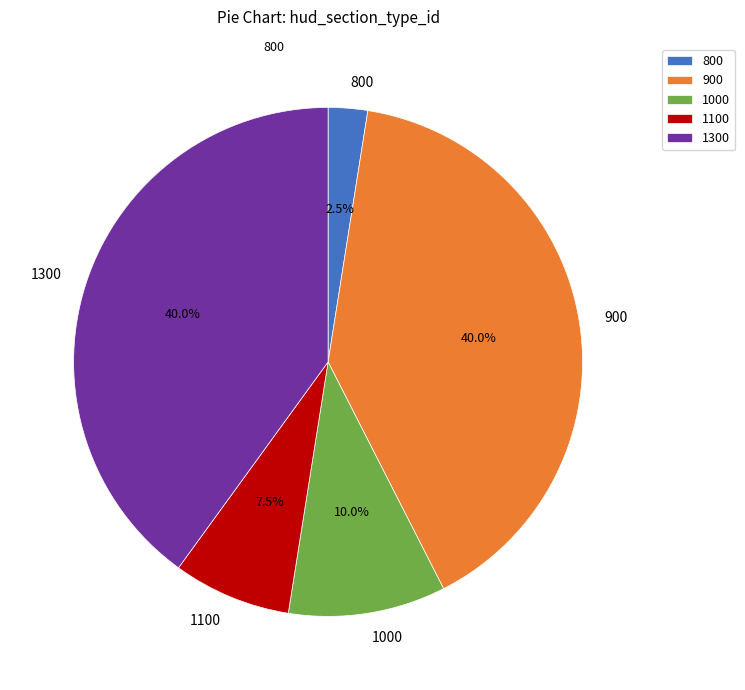

What is the smallest slice in the pie chart?

800